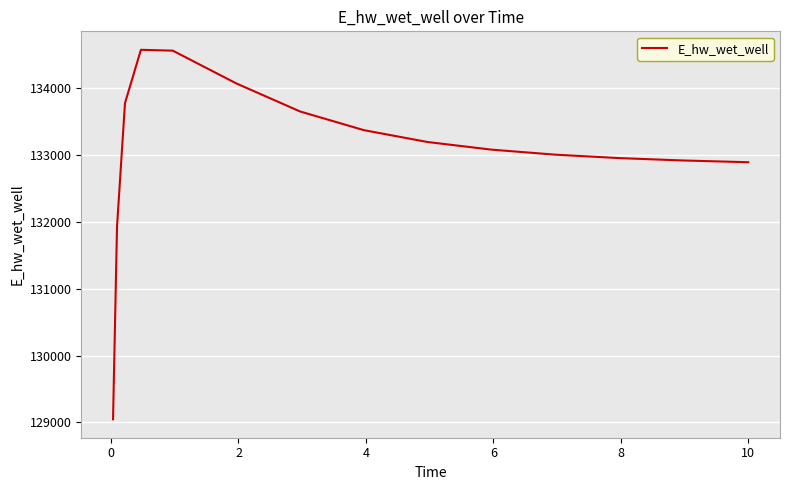

What is the difference between the maximum and minimum values?

5521.1